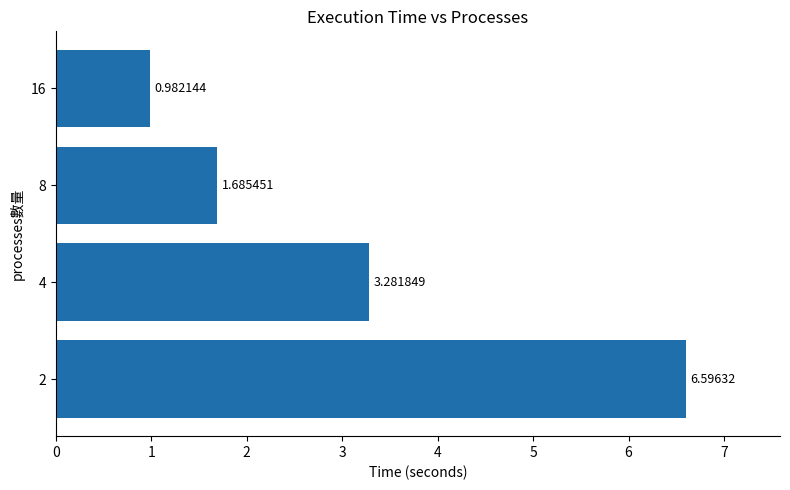

What is the greatest value displayed?

6.6